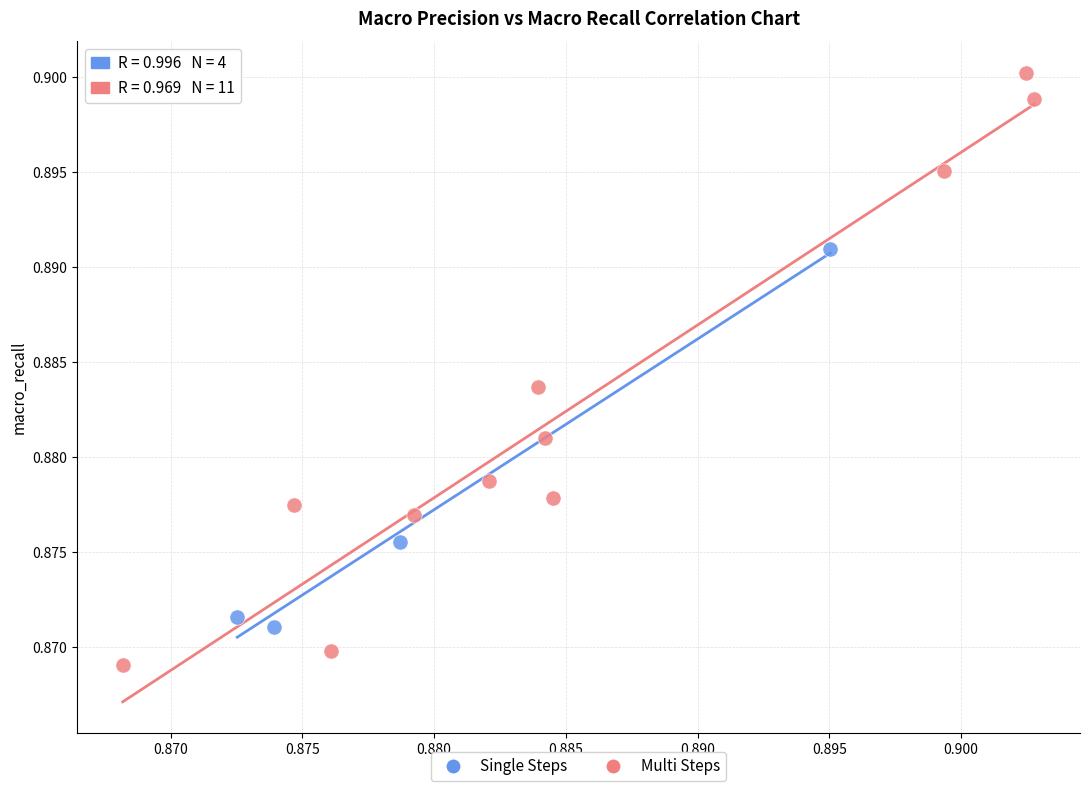

Which series contains the lowest Y value?

Multi Steps